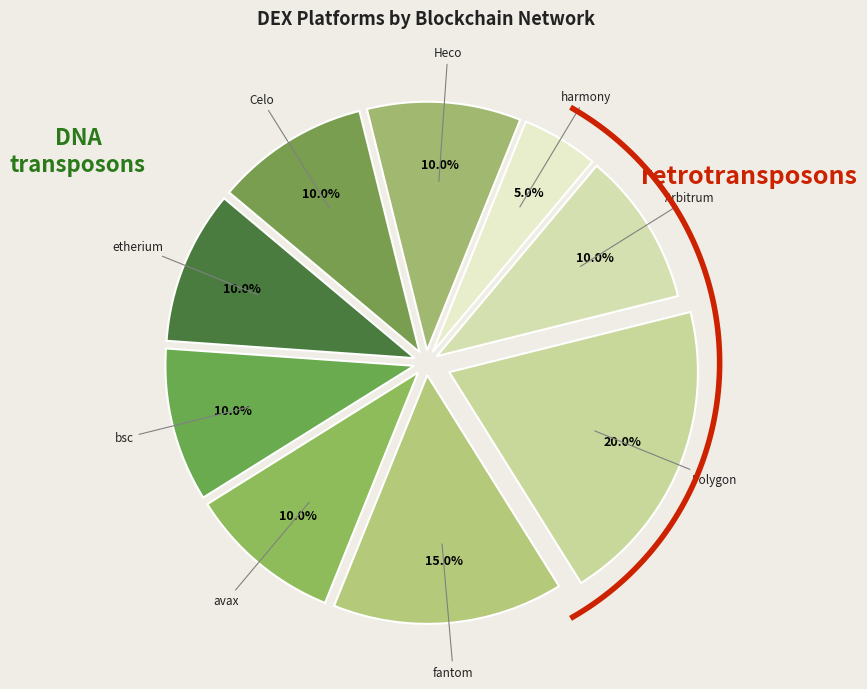

To the nearest percent, what is the combined percentage of Arbitrum and etherium?

20%